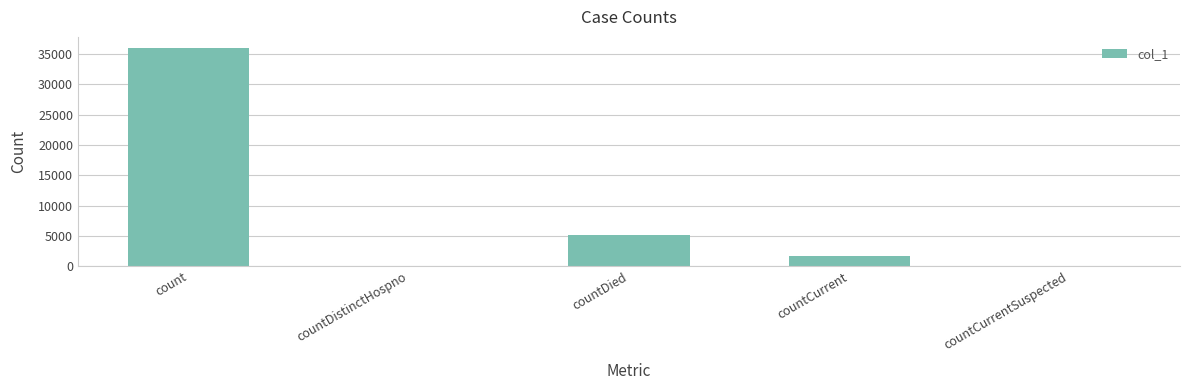

Does the chart contain stacked bars?

No